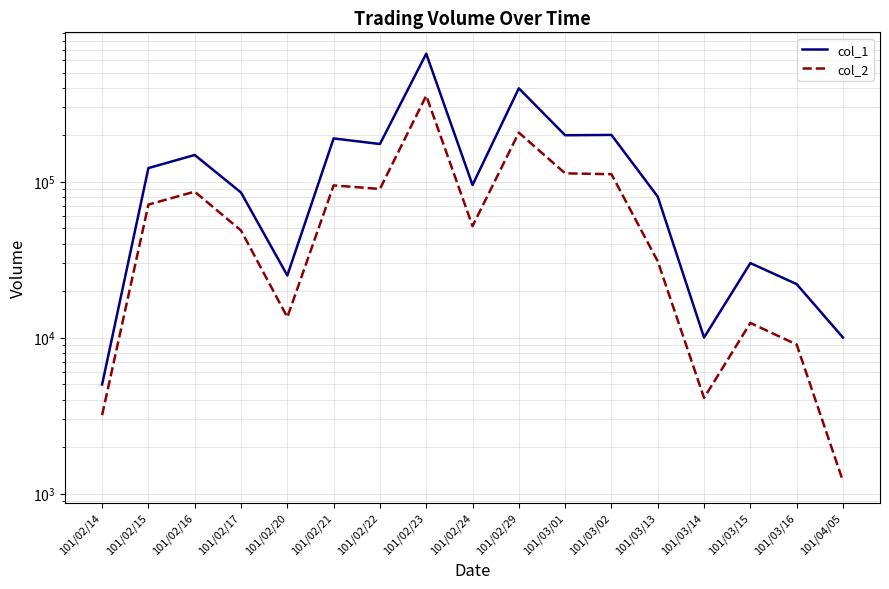

What is the sum of the col_1 values at 101/03/14 and 101/02/29?

406000